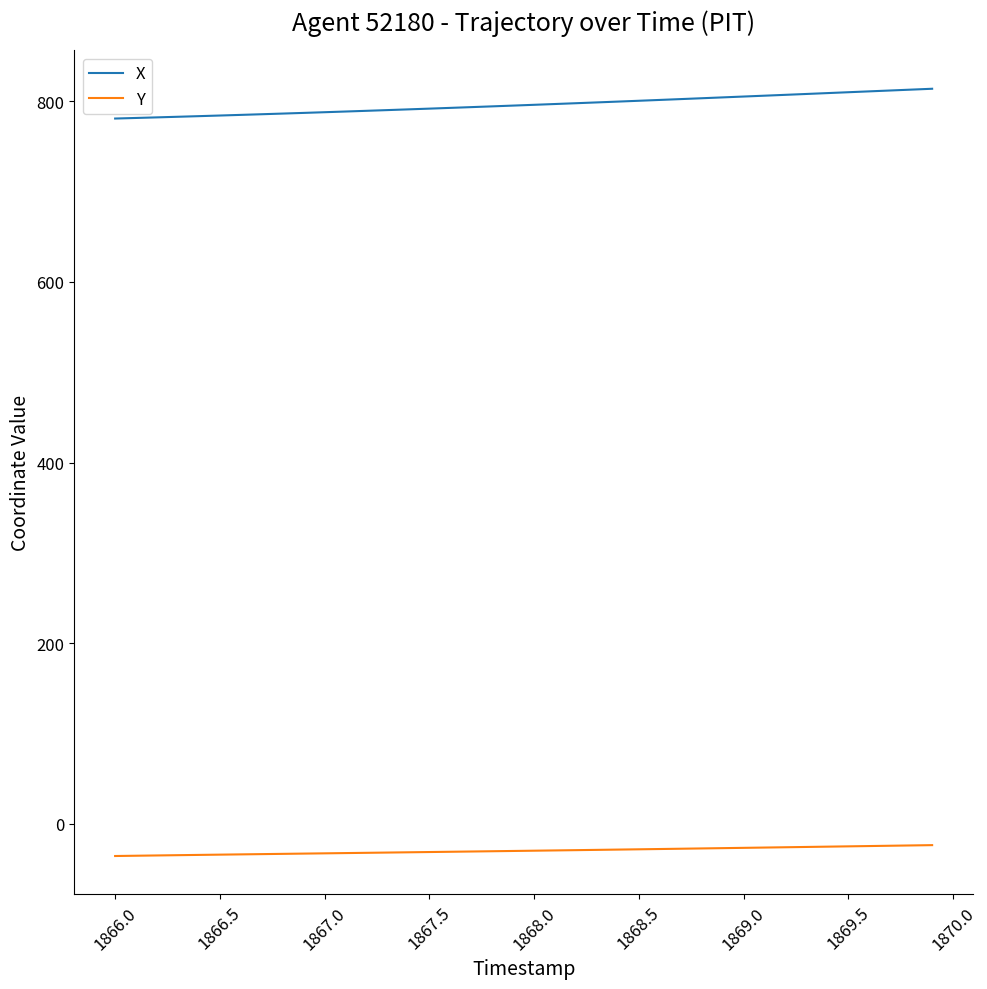

Which series has the largest total across all categories?

X